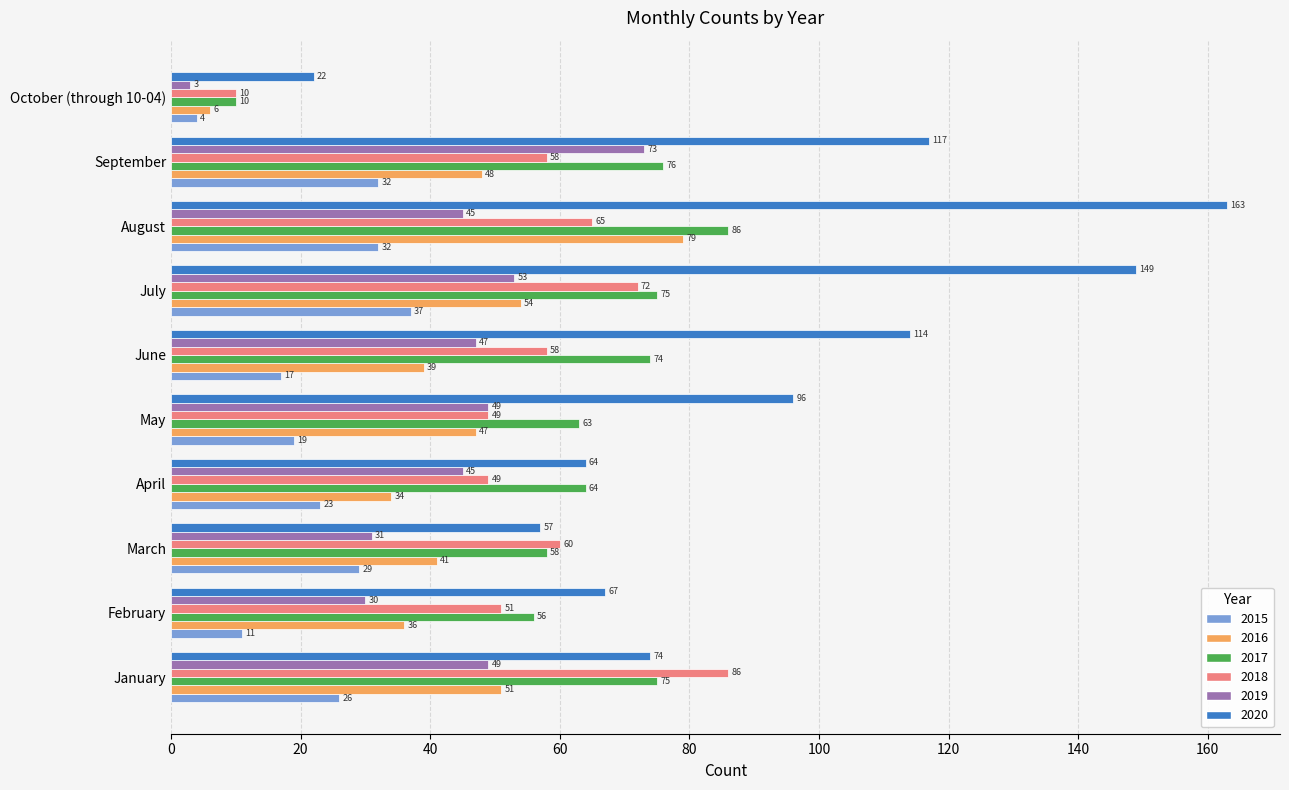

What is the spread (max minus min) of values at August?

131